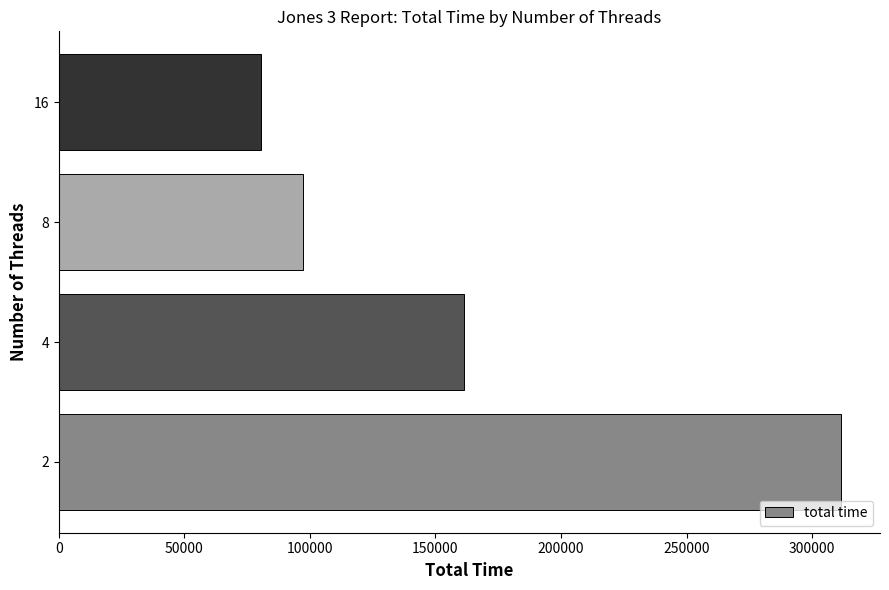

The value at 16 is 80483.6. True or false?

True